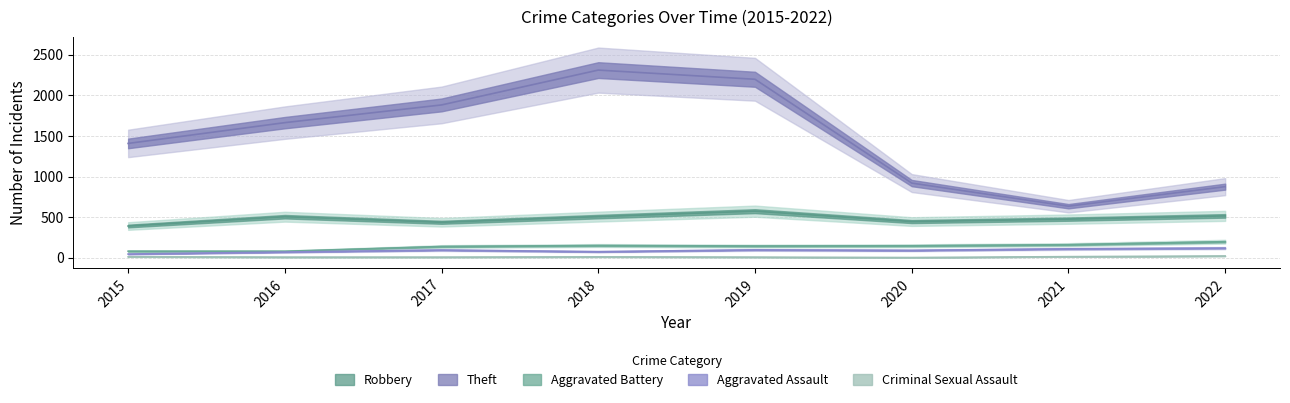

What is the total value across all series at 2015?

1938